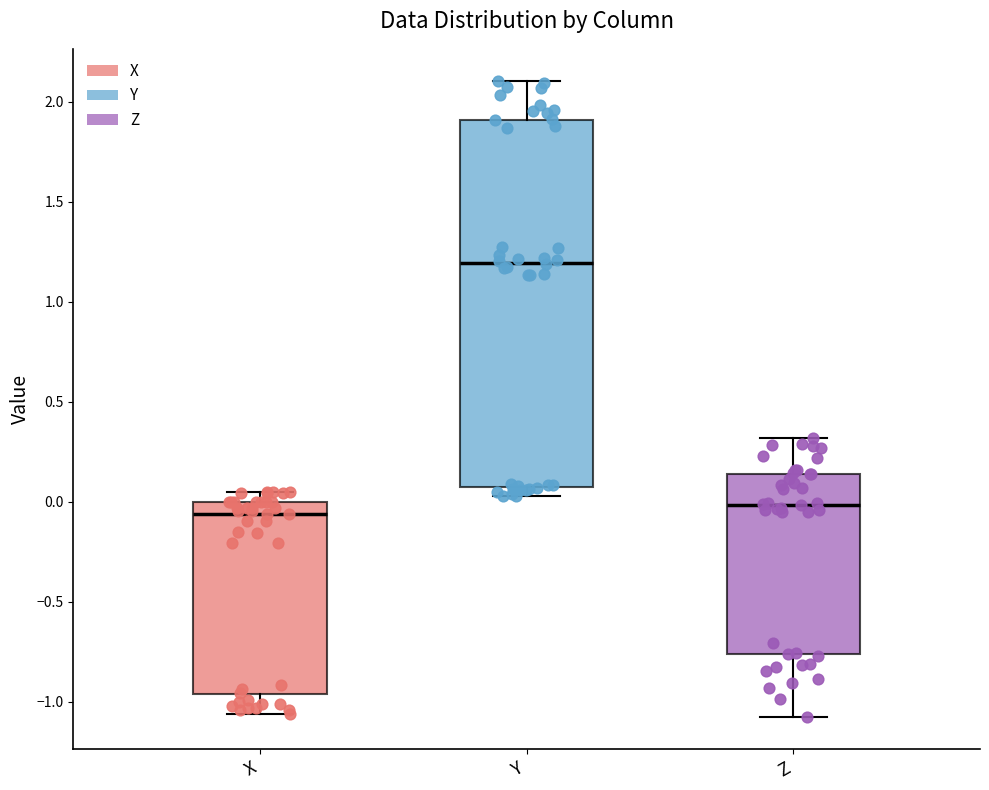

Which box is the tallest, from its lower edge to its upper edge?

Y